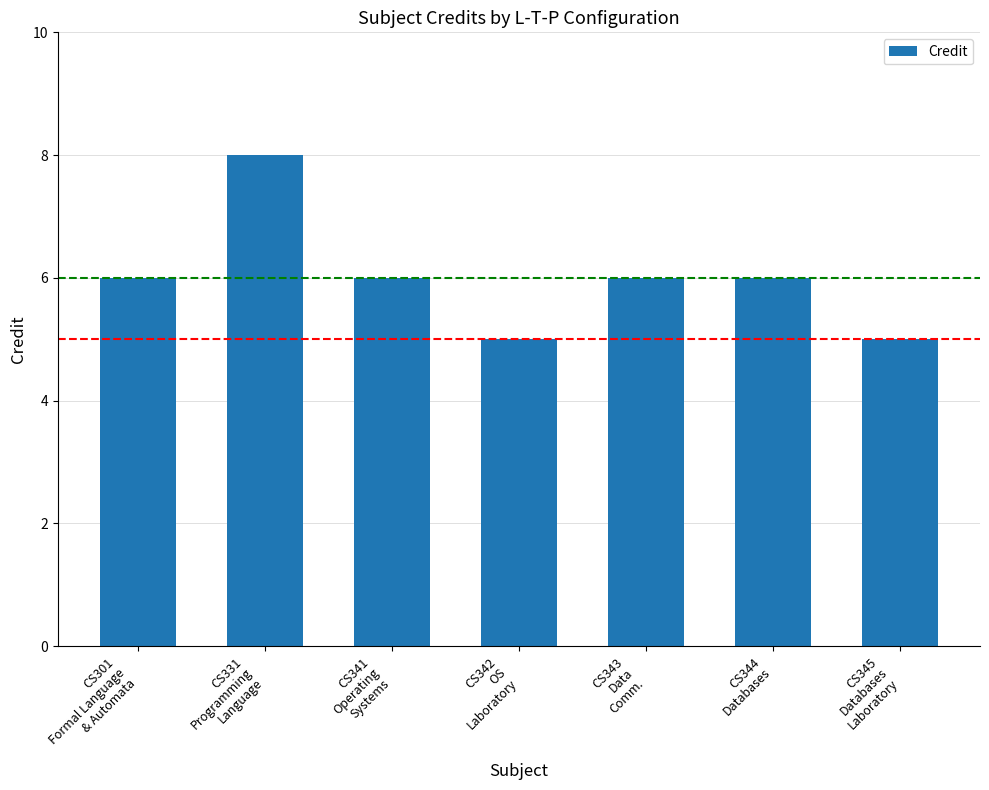

Reading left to right, extract all data points from this chart.

6	8	6	5	6	6	5